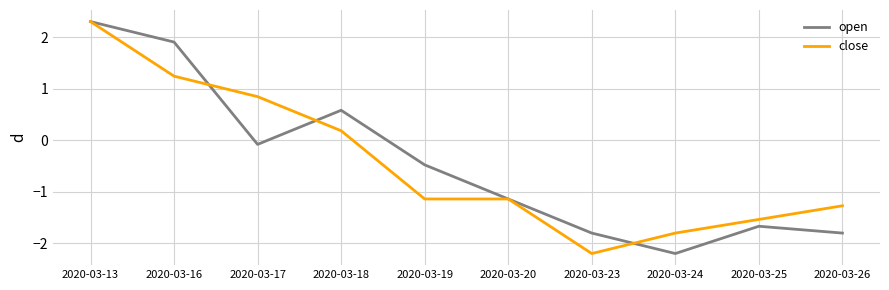

Where is open nearest to the value 0?

2020-03-17